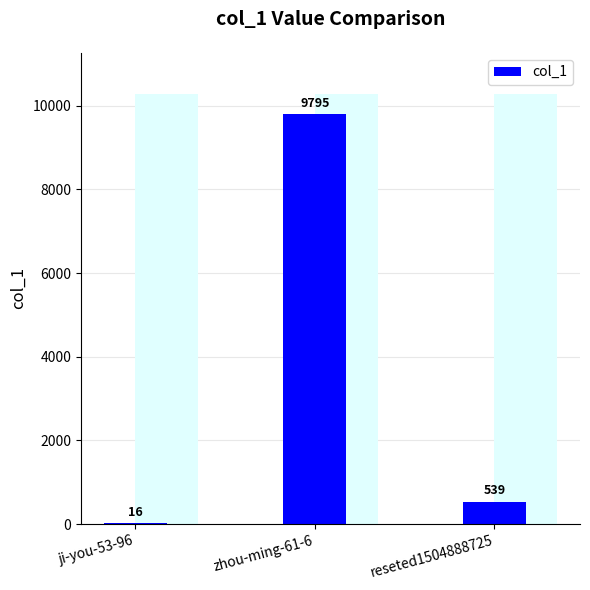

What is the label of the 3rd bar from the right?

ji-you-53-96